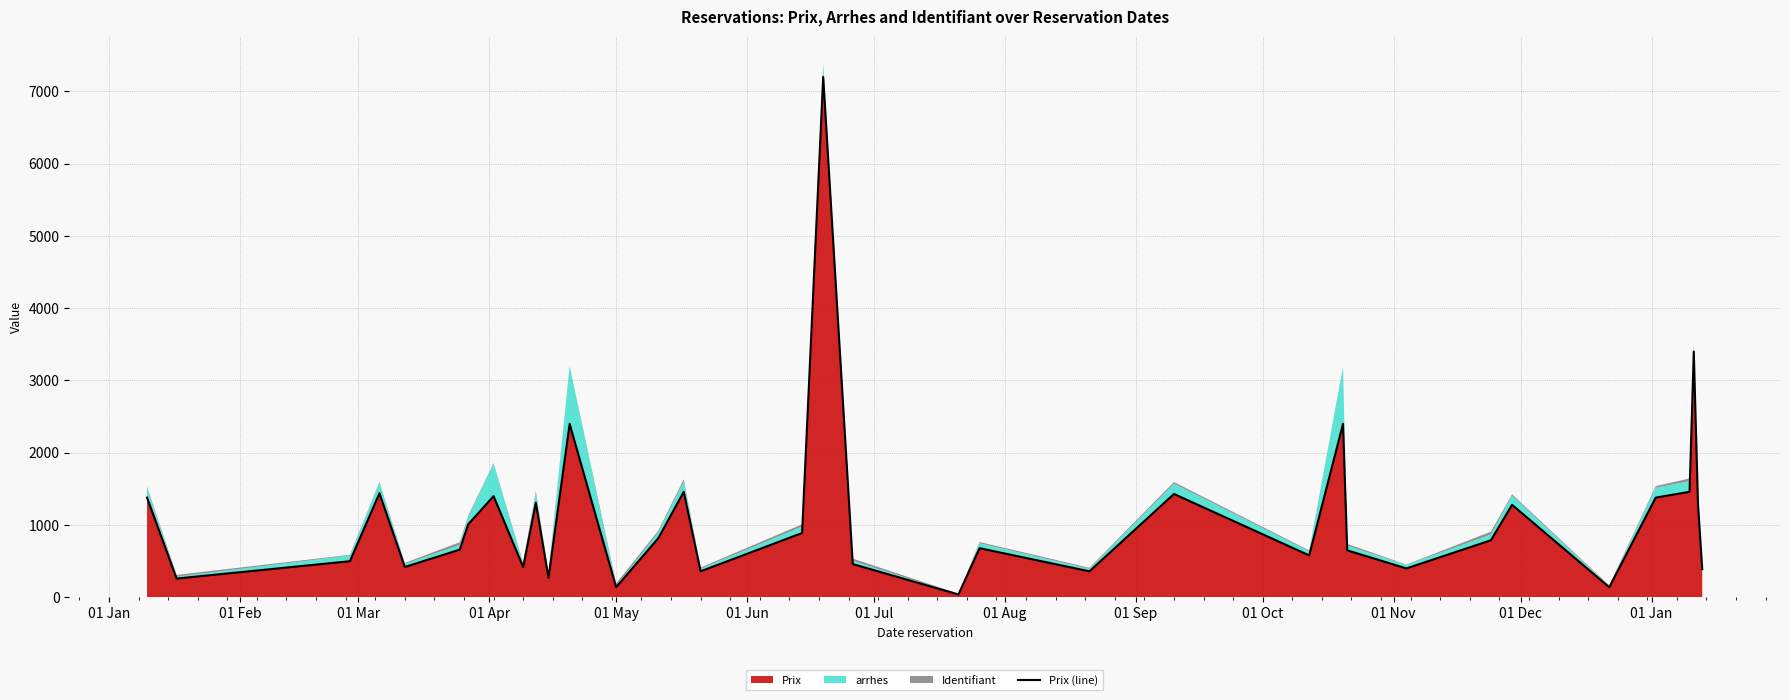

What is the maximum value for Prix?

7200